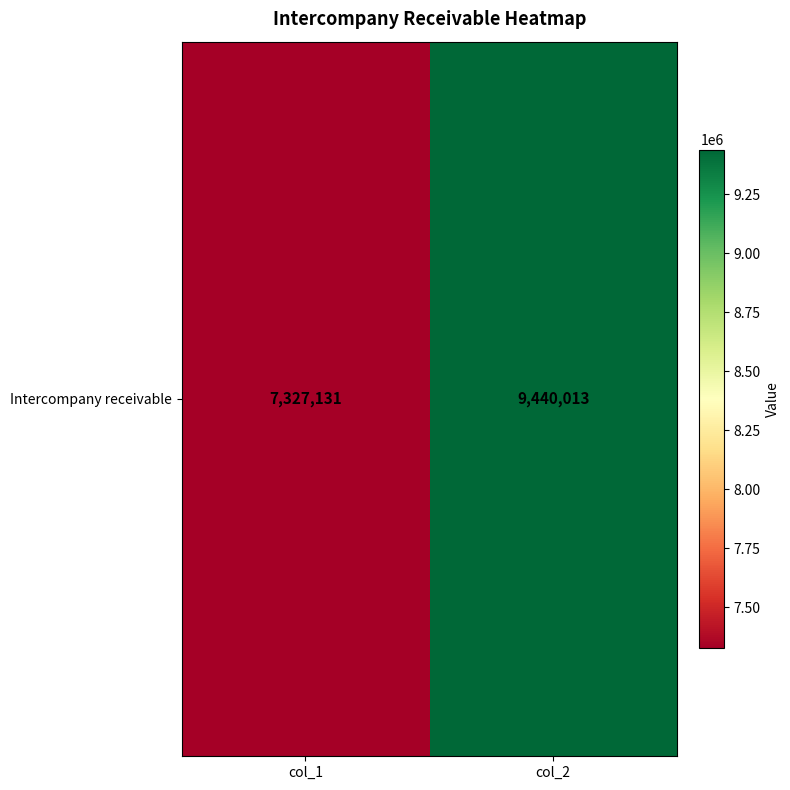

Which label corresponds to the smallest value in the chart?

col_1